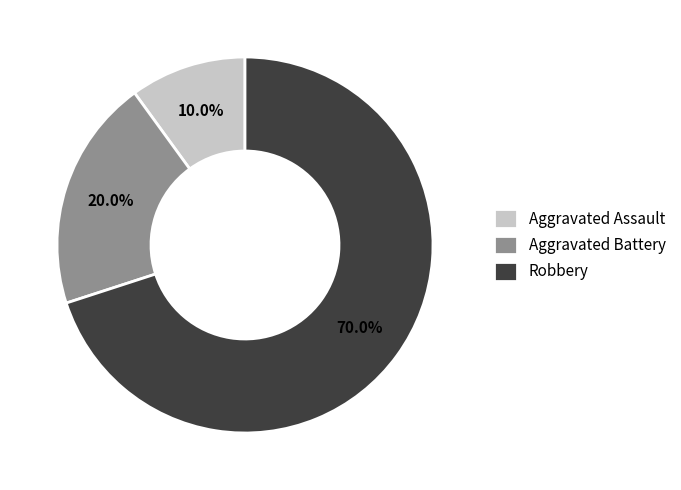

What is the majority slice?

Robbery